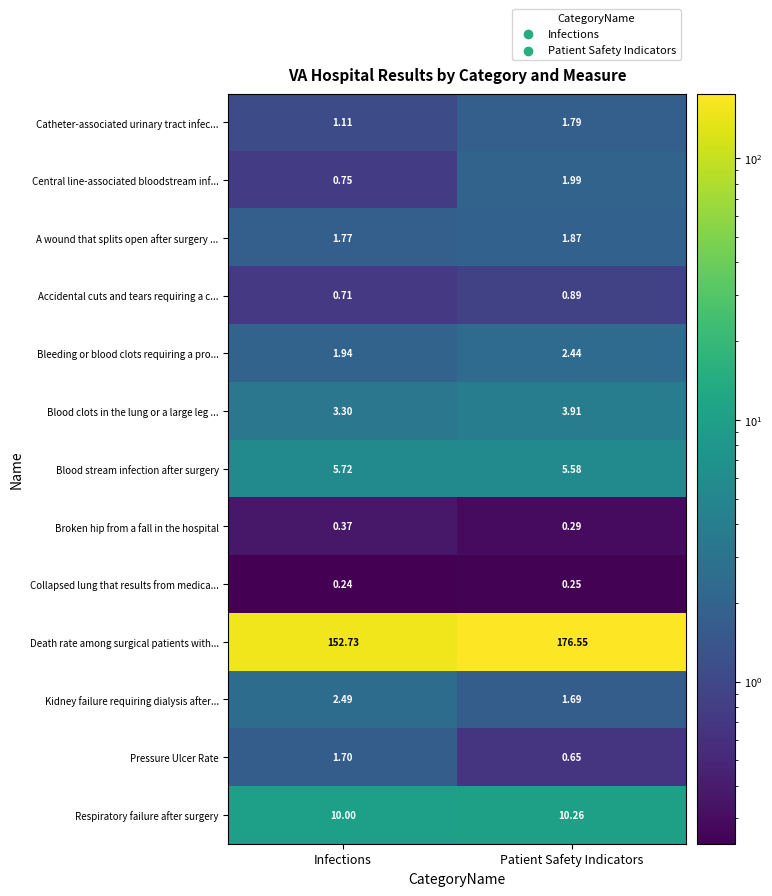

Which series has the largest total across all categories?

Death rate among surgical patients with...